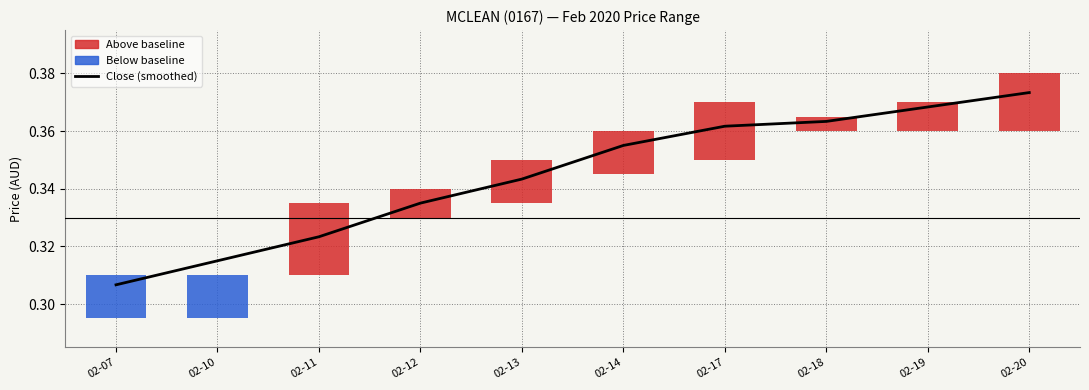

Count the values in the range 0 to 1.

10